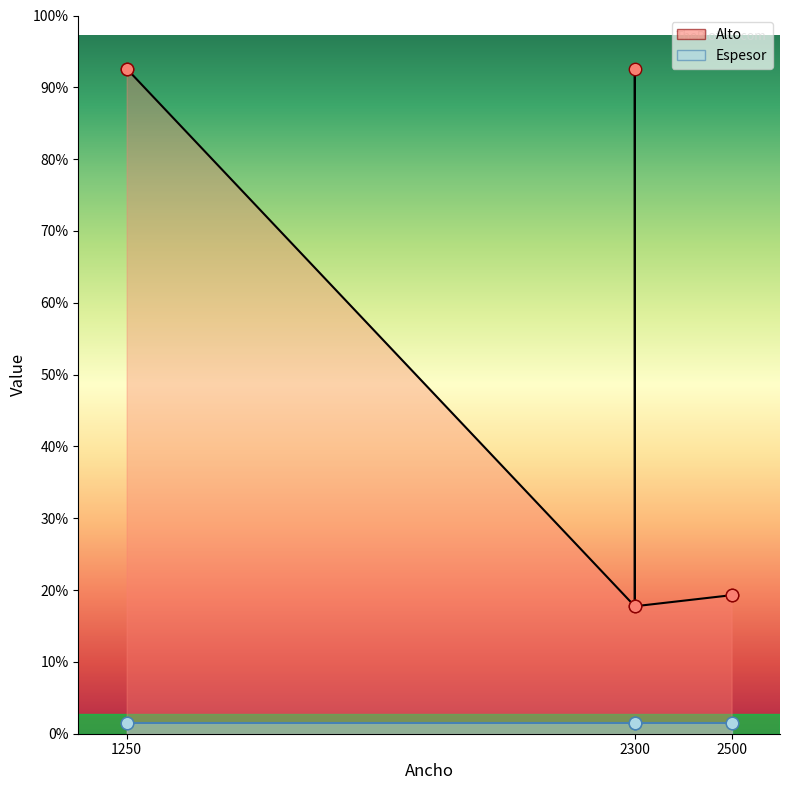

Which series has the largest Y range (max minus min)?

Alto